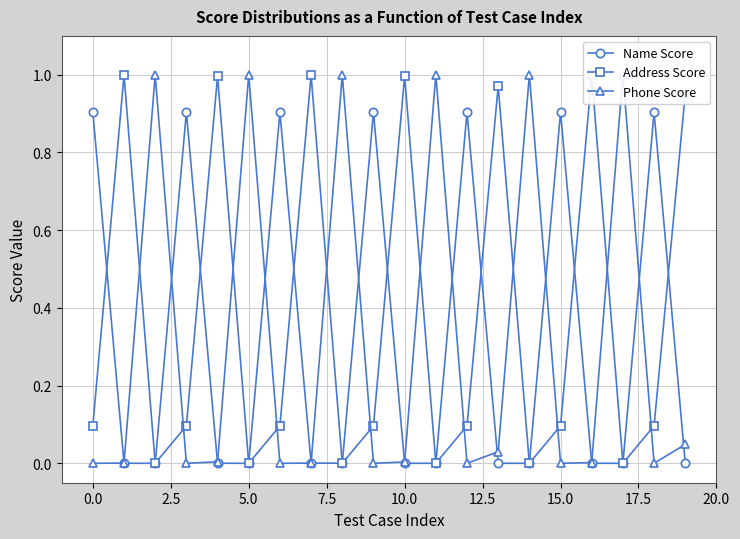

Which series has the widest spread of values?

Phone Score